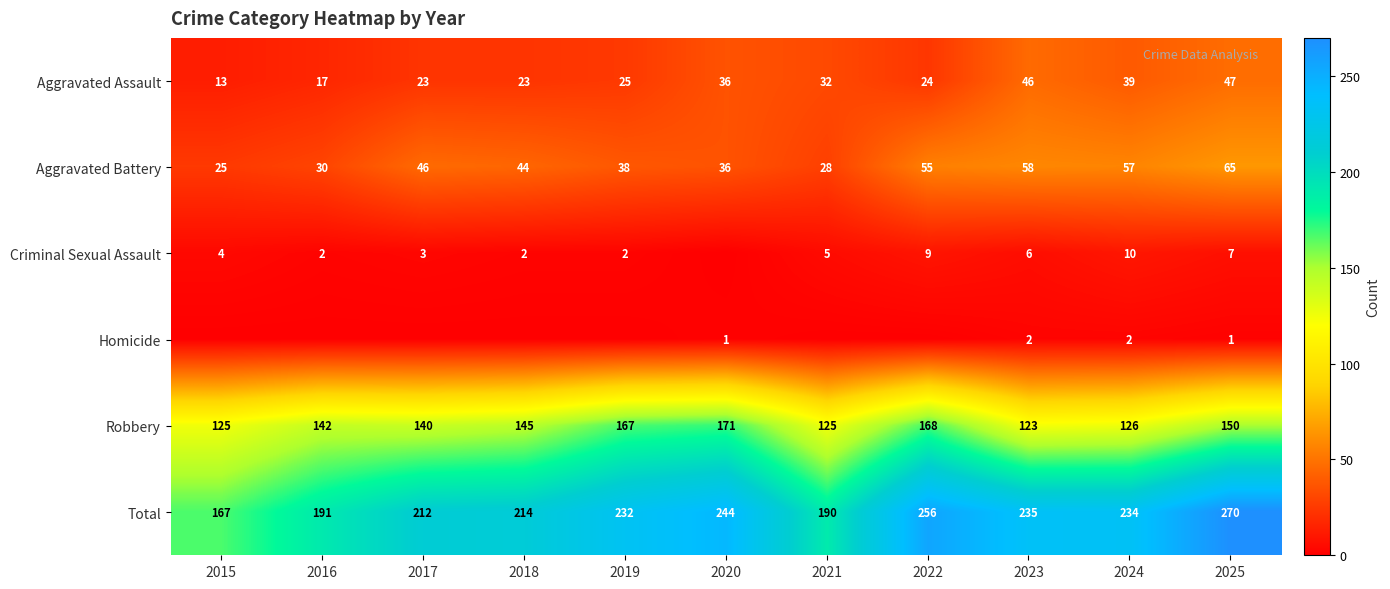

How many values in the Aggravated Assault series are below 25?

5